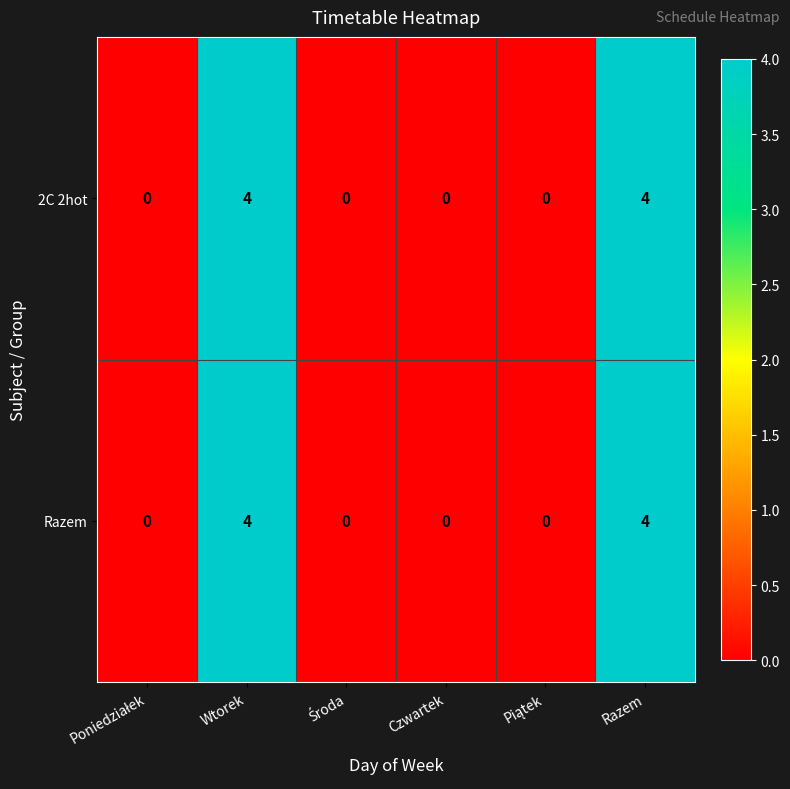

What is the difference between the Razem values at Wtorek and Czwartek?

4